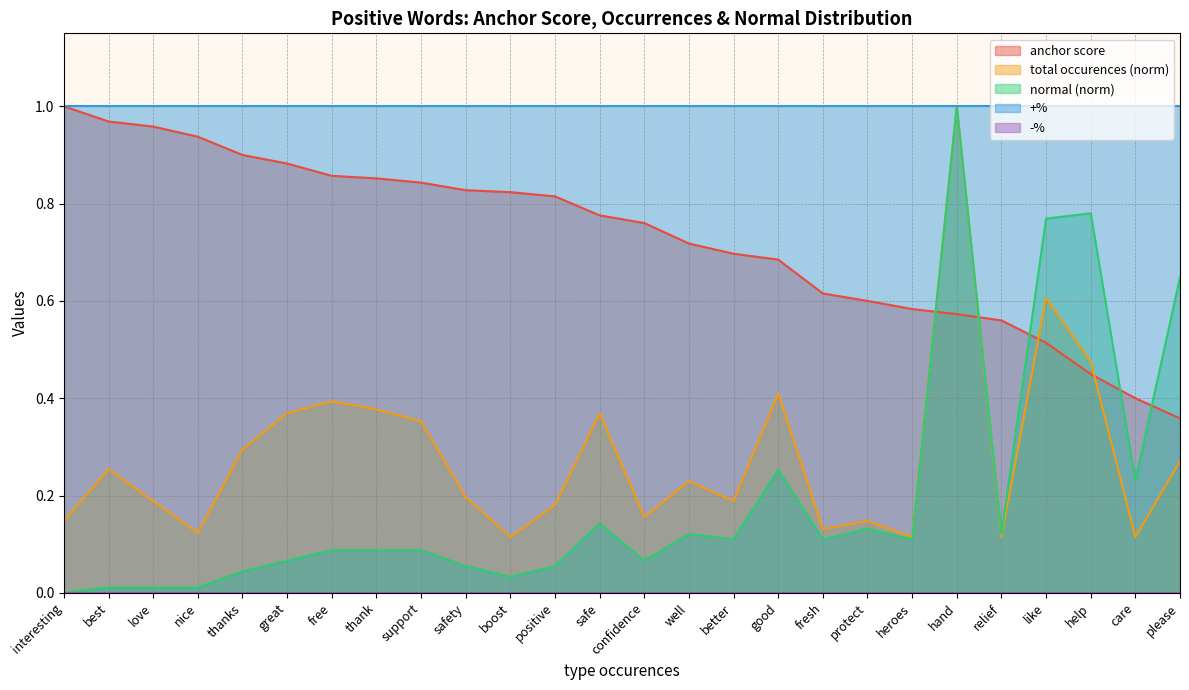

True or false: normal has a value of 1.8 at hand.

False